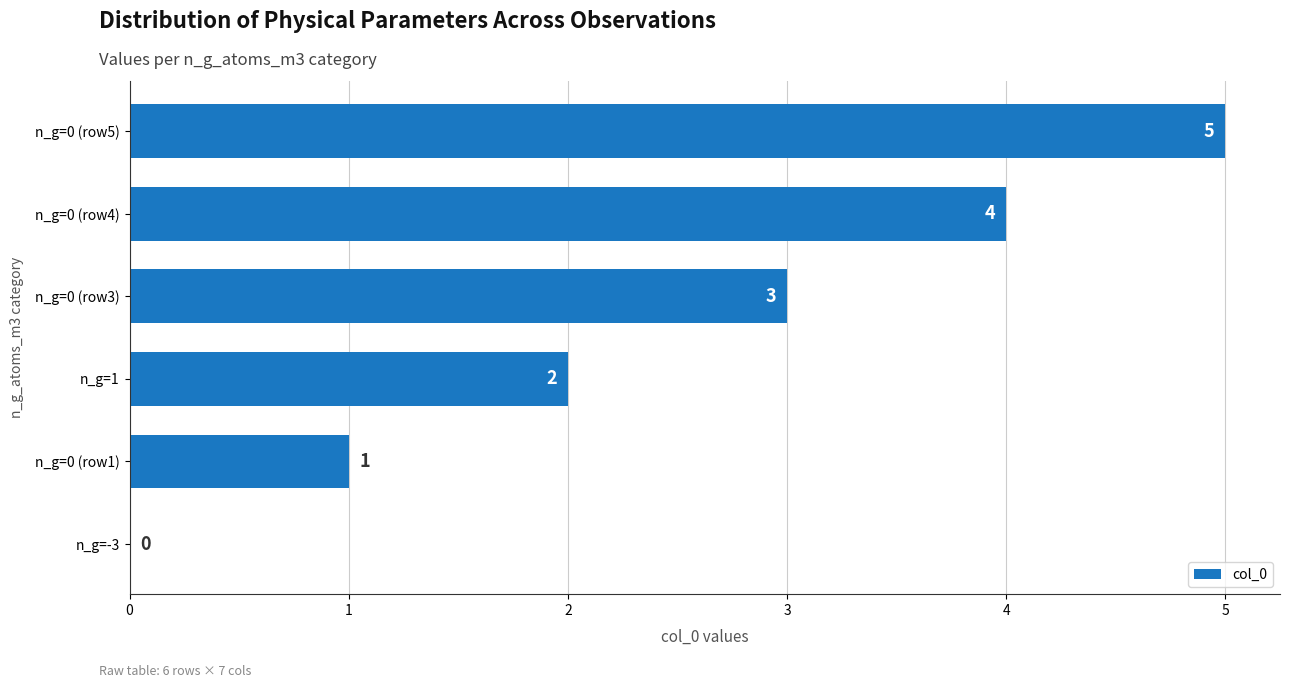

The chart shows a value of 2 at n_g=0 (row5). True or false?

False